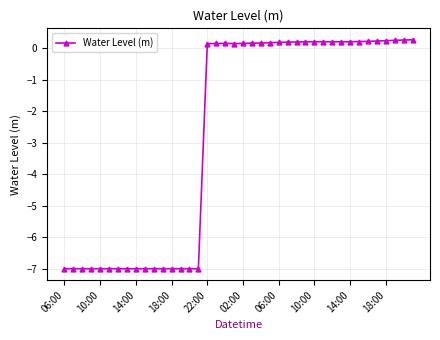

What is the average value?

-2.7